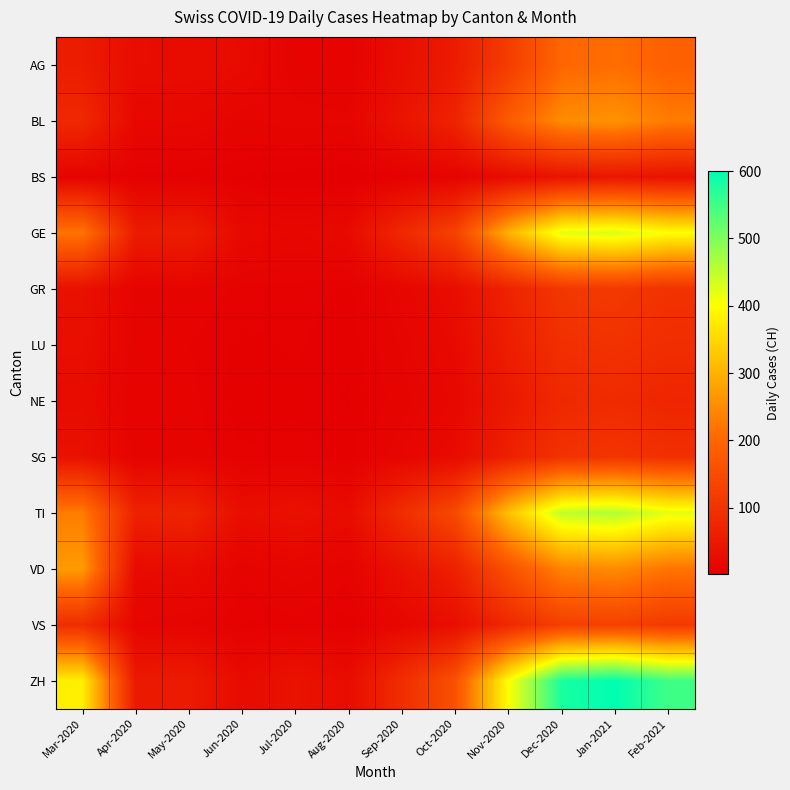

Rank the series at Nov-2020 from lowest to highest value.

BS, NE, LU, SG, GR, VS, AG, VD, BL, GE, TI, ZH